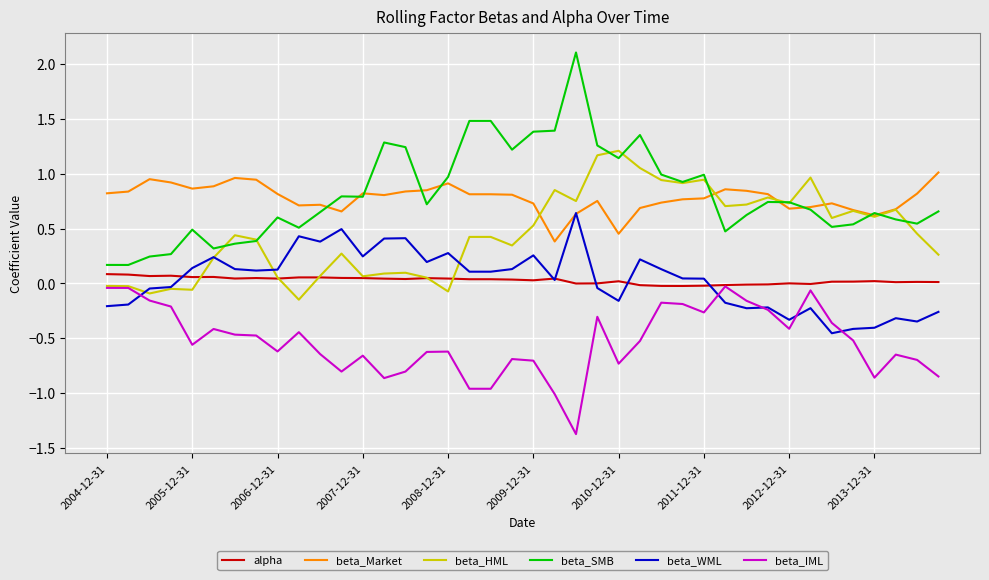

What are all the series names shown in the legend?

alpha, beta_Market, beta_HML, beta_SMB, beta_WML, beta_IML